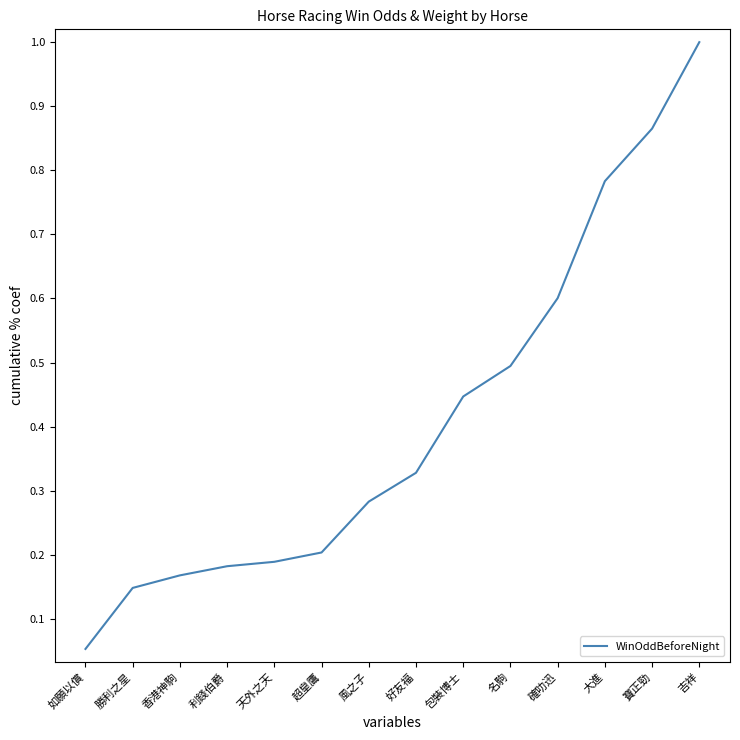

Which label corresponds to the largest value in the chart?

吉祥